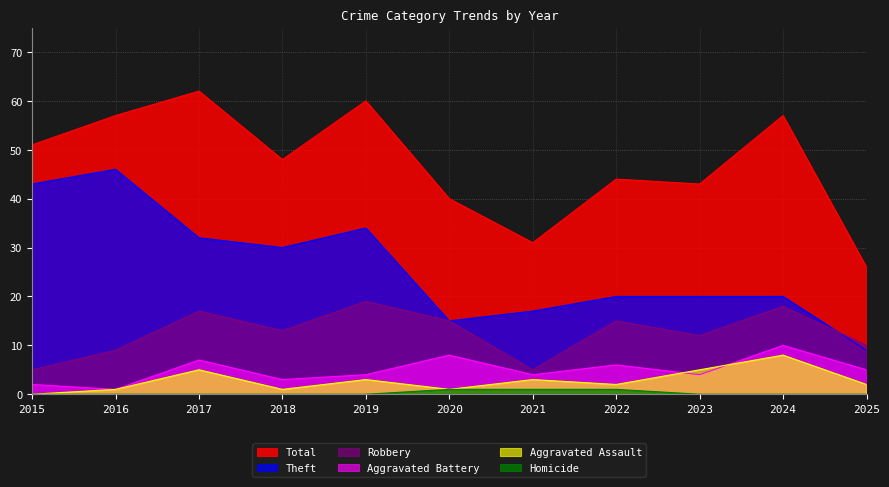

What is the average value of the Aggravated Battery series?

5